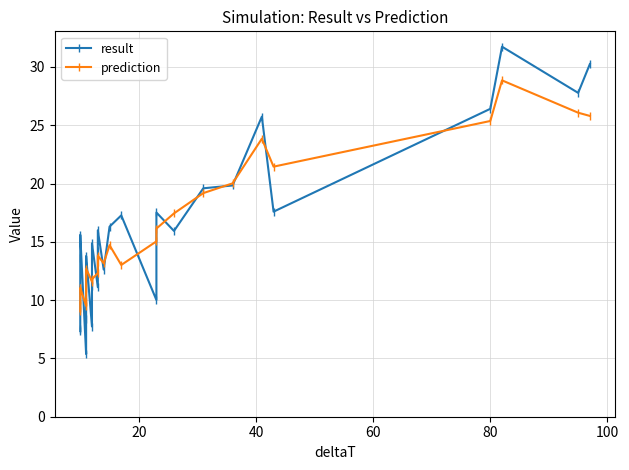

Is it true that result equals 7.6 at 29?

False